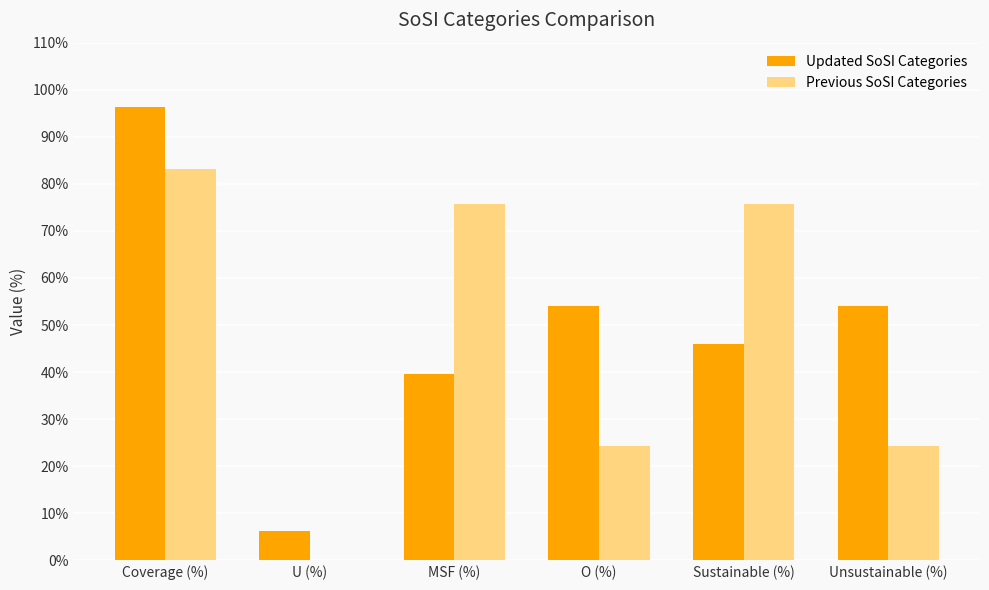

Which series changed the most between U (%) and Unsustainable (%)?

Updated SoSI Categories